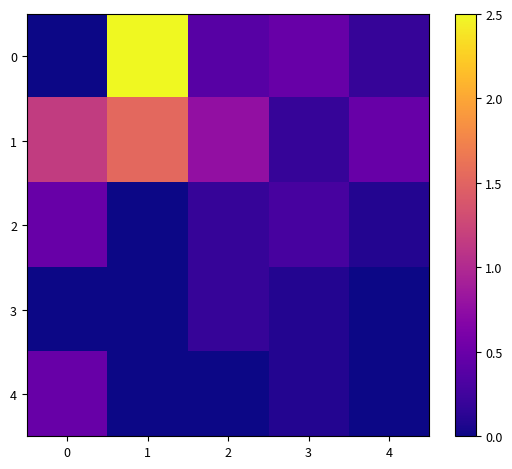

At which category is the sum across all series the highest?

1